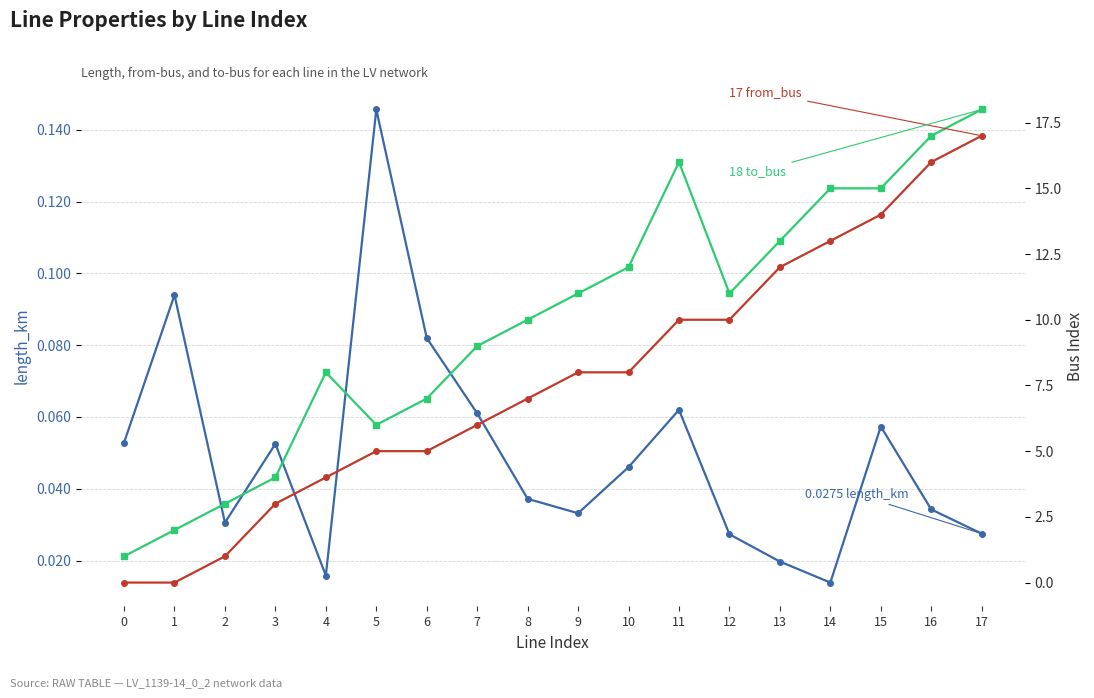

Where is from_bus nearest to the value 8?

9